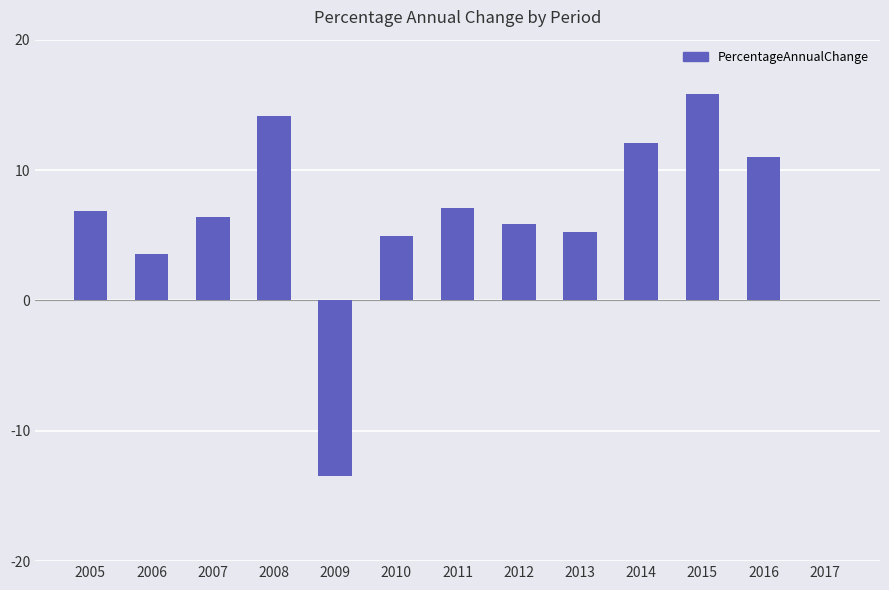

What is the sum of the values at 2008 and 2013?

19.4